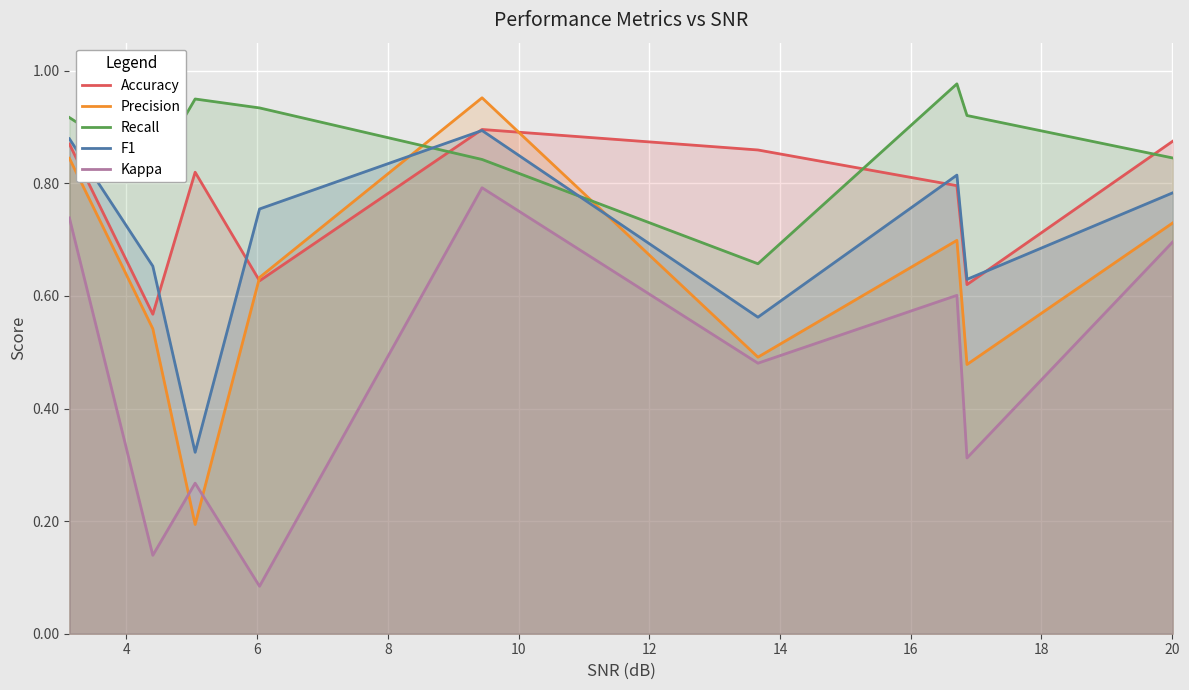

What is the difference between the maximum and minimum values in the Recall series?

0.3